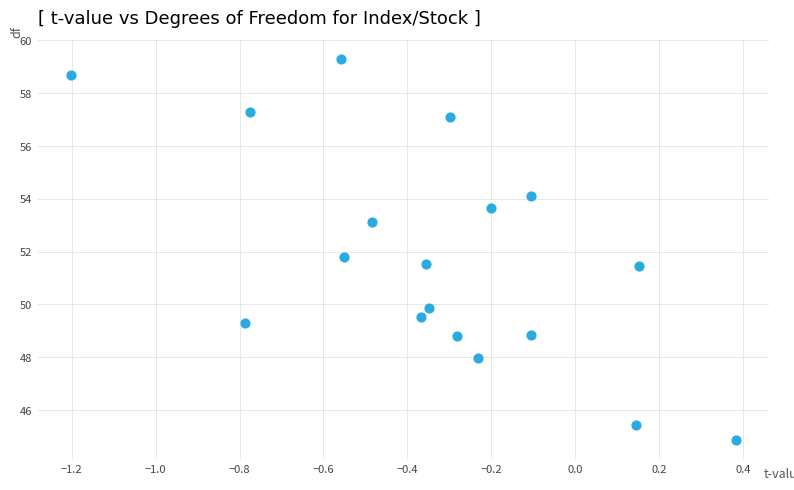

What is the range of Y values (max minus min)?

14.4